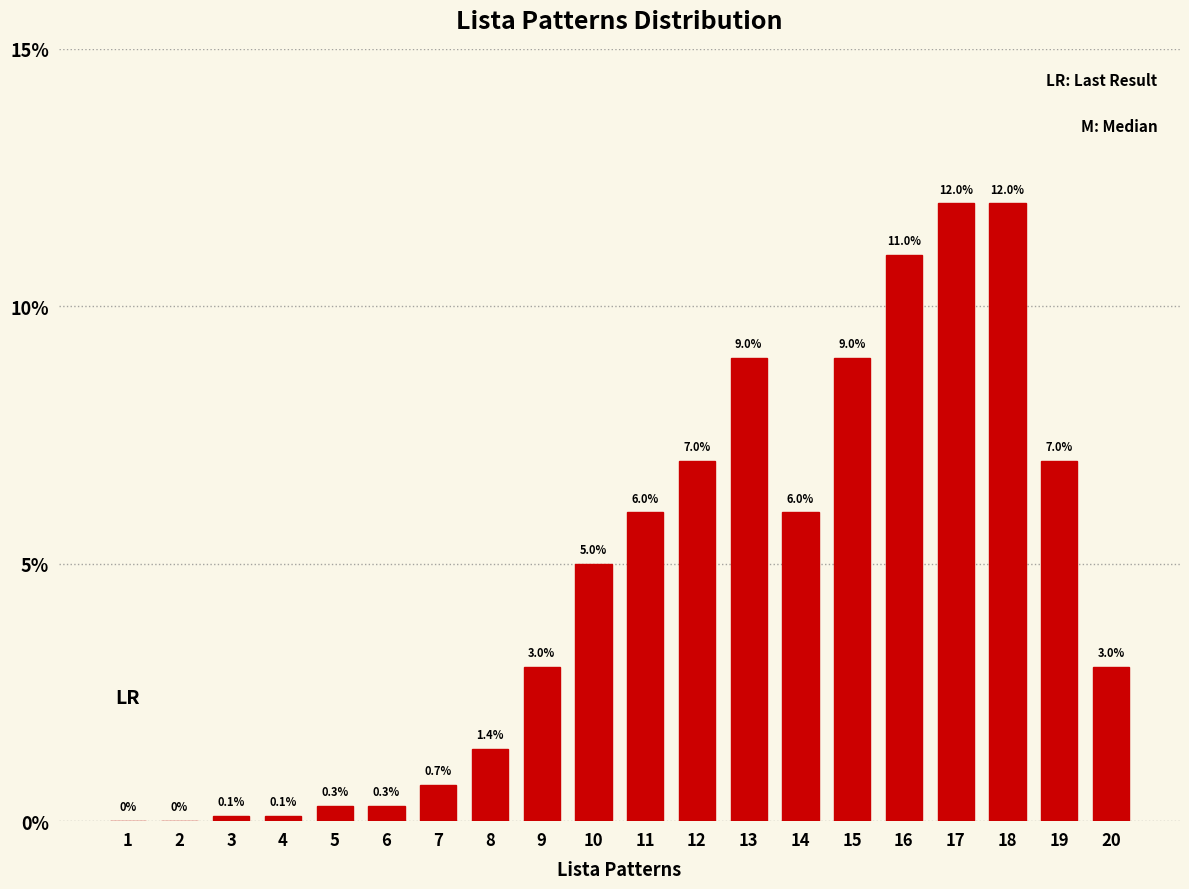

Reading right to left, list all the values displayed in this chart.

20=3.0	19=7.0	18=12.0	17=12.0	16=11.0	15=9.0	14=6.0	13=9.0	12=7.0	11=6.0	10=5.0	9=3.0	8=1.4	7=0.7	6=0.3	5=0.3	4=0.1	3=0.1	2=0.0	1=0.0